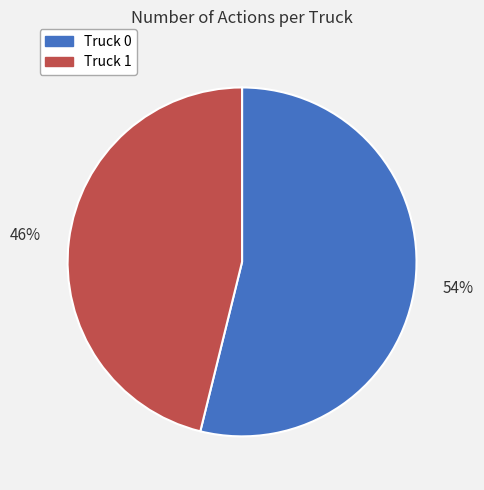

What is the largest slice in the pie chart?

Truck 0